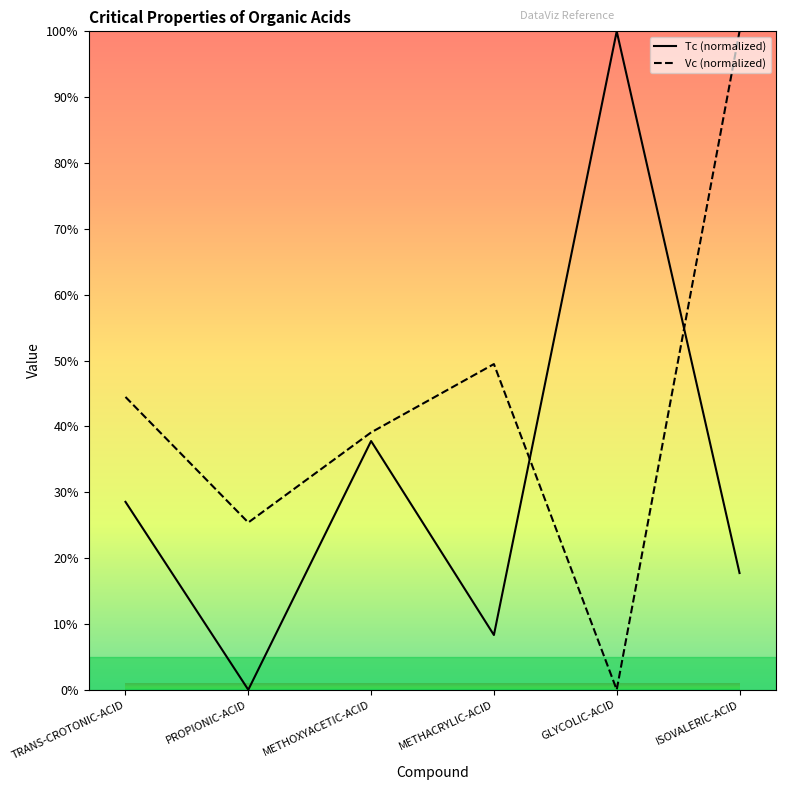

What is the difference between the Tc (normalized) values at TRANS-CROTONIC-ACID and PROPIONIC-ACID?

28.5